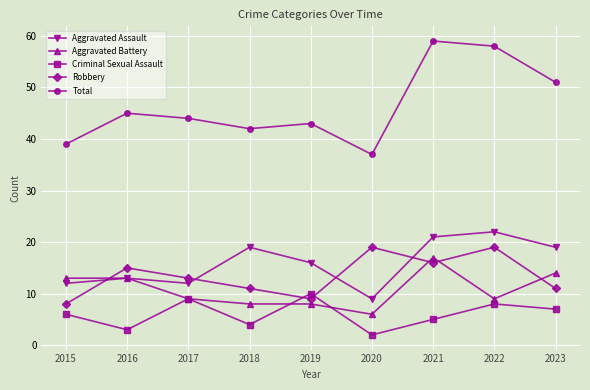

Reading left to right, list all the values displayed in this chart.

Aggravated Assault: 12	13	12	19	16	9	21	22	19
Aggravated Battery: 13	13	9	8	8	6	17	9	14
Criminal Sexual Assault: 6	3	9	4	10	2	5	8	7
Robbery: 8	15	13	11	9	19	16	19	11
Total: 39	45	44	42	43	37	59	58	51